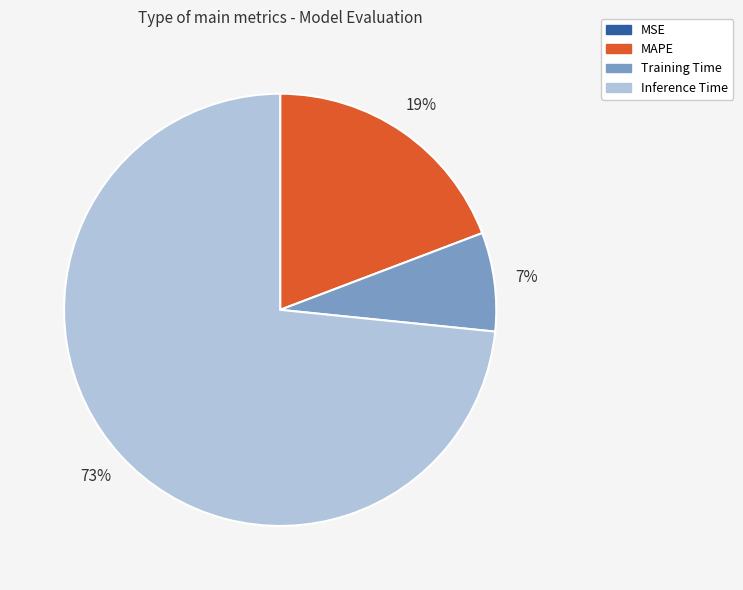

What is the majority slice?

Inference Time